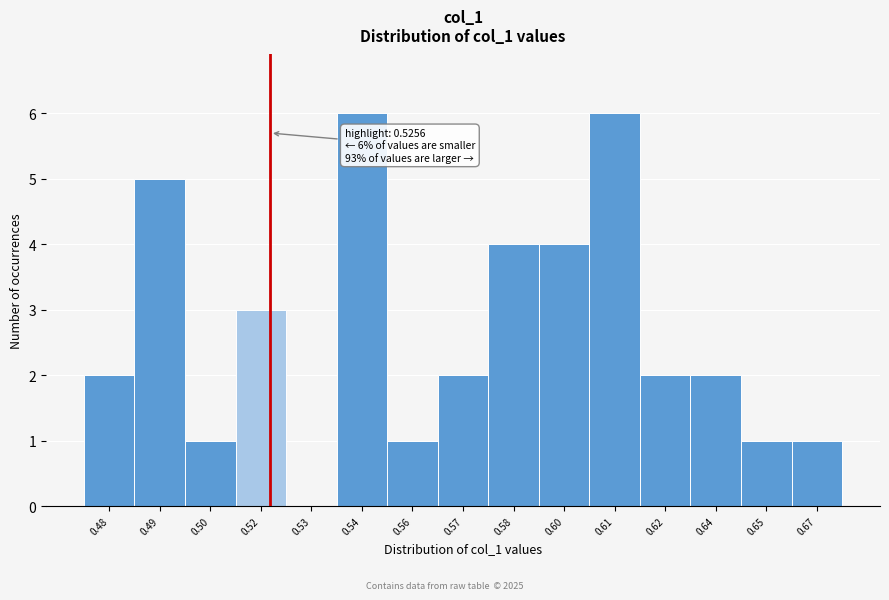

Reading left to right, transcribe all the data shown in this chart.

0.48=2	0.49=5	0.50=1	0.52=3	0.53=0	0.54=6	0.56=1	0.57=2	0.58=4	0.60=4	0.61=6	0.62=2	0.64=2	0.65=1	0.67=1